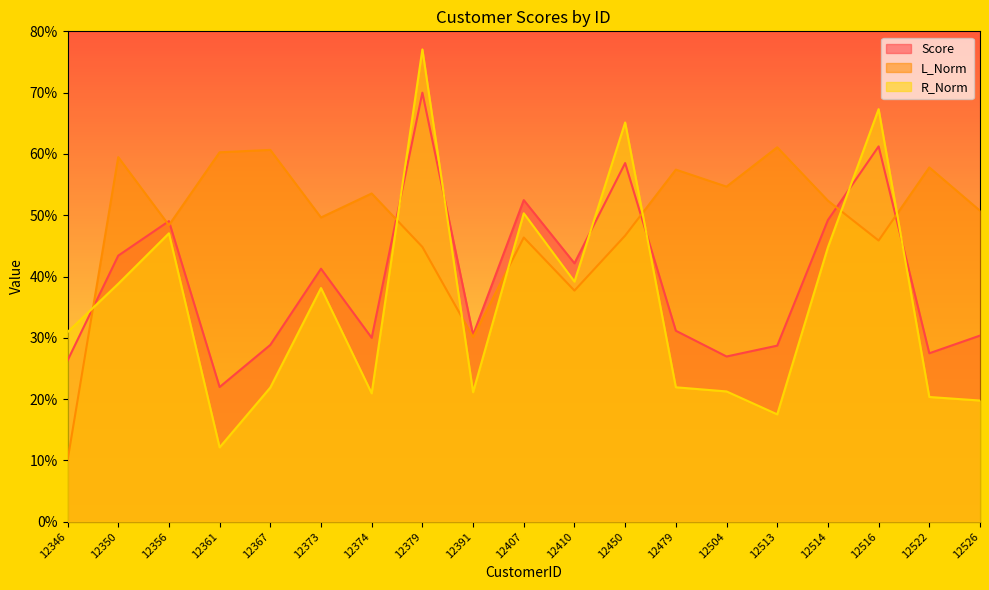

At 12450, list the series in order from largest to smallest.

R_Norm, Score, L_Norm